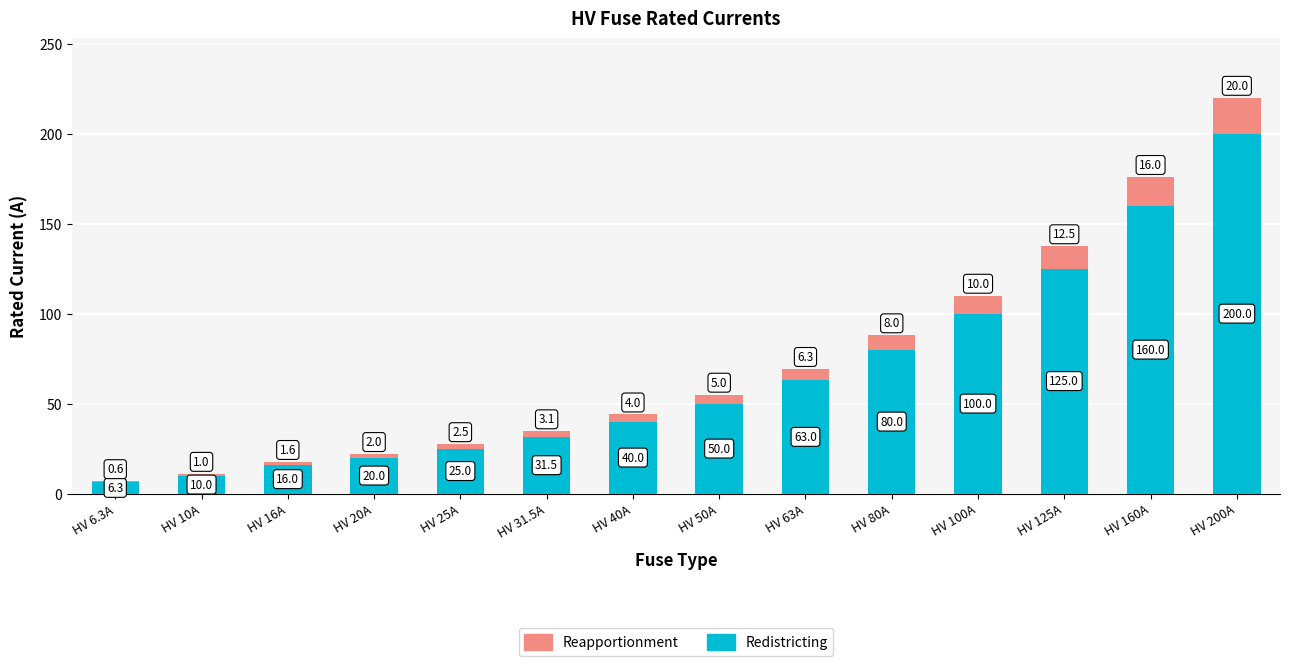

Are the bars grouped side by side (vs. stacked)?

No